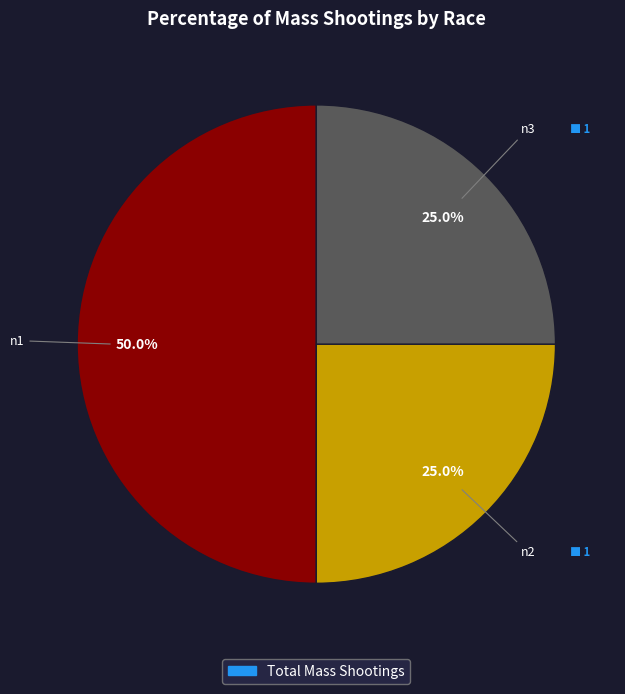

How many segments does this pie chart have?

3